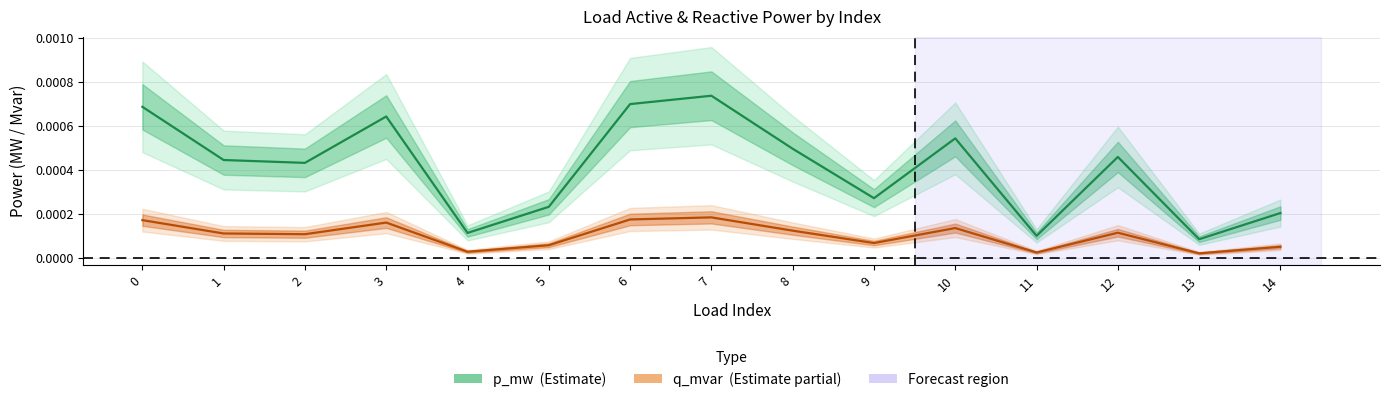

Is it true that q_mvar centre equals 0.0 at 12?

False